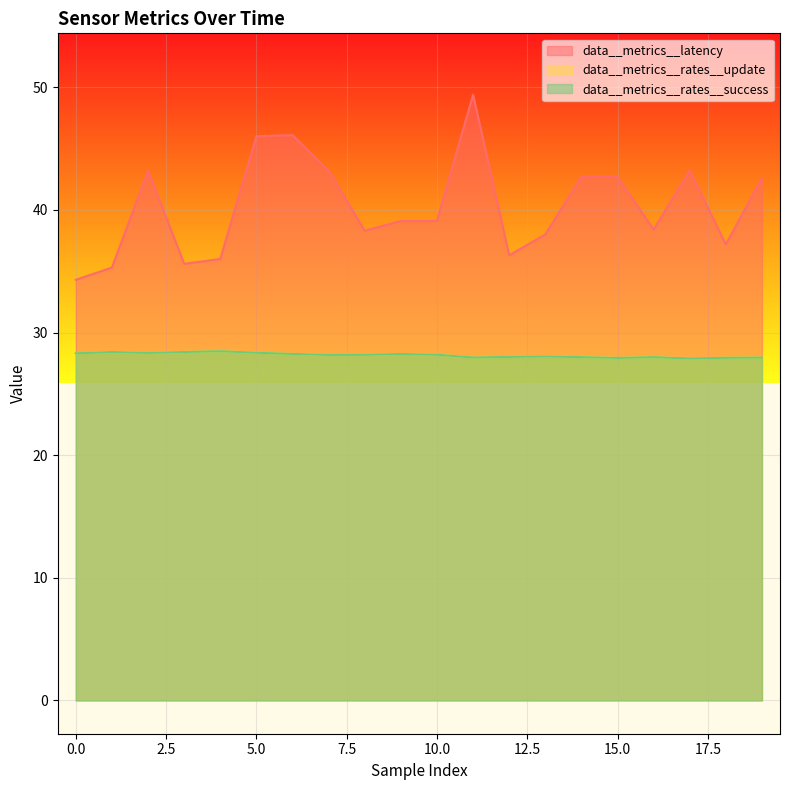

True or false: data__metrics__rates__success and data__metrics__latency cross at least once.

False